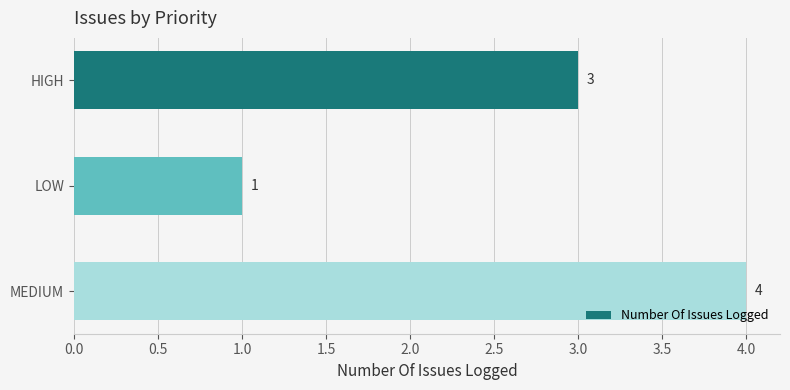

Reading top to bottom, transcribe all the data shown in this chart.

HIGH=3	LOW=1	MEDIUM=4